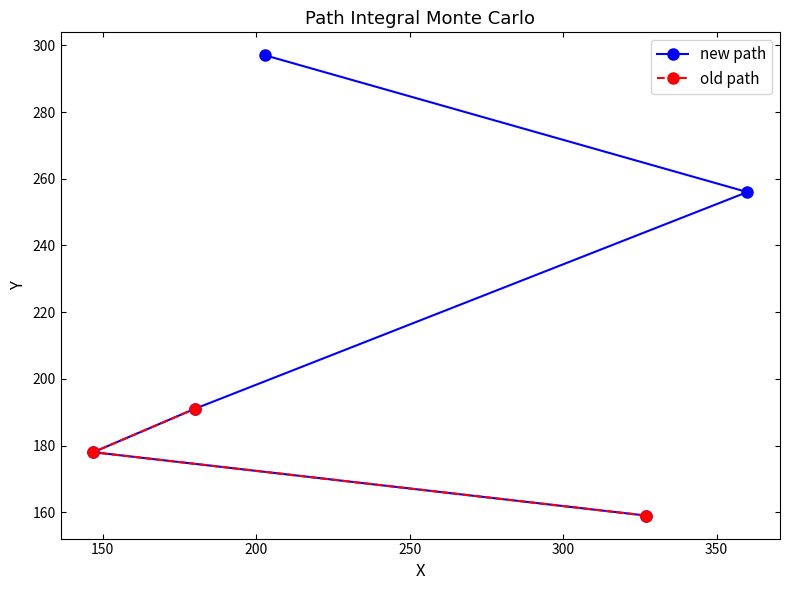

Approximately how many times larger is the value at 360 compared to 147?

1.4